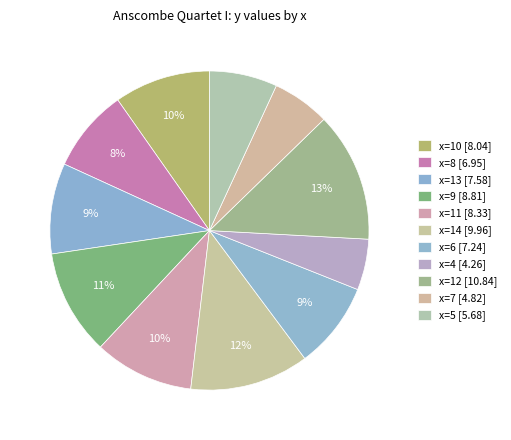

Count the number of slices in the pie.

11